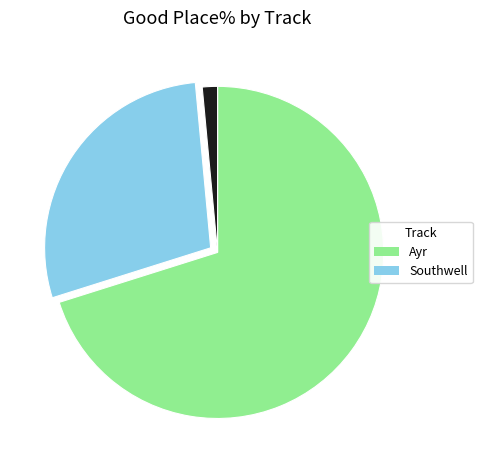

Is there any slice that represents more than half of the pie?

Yes